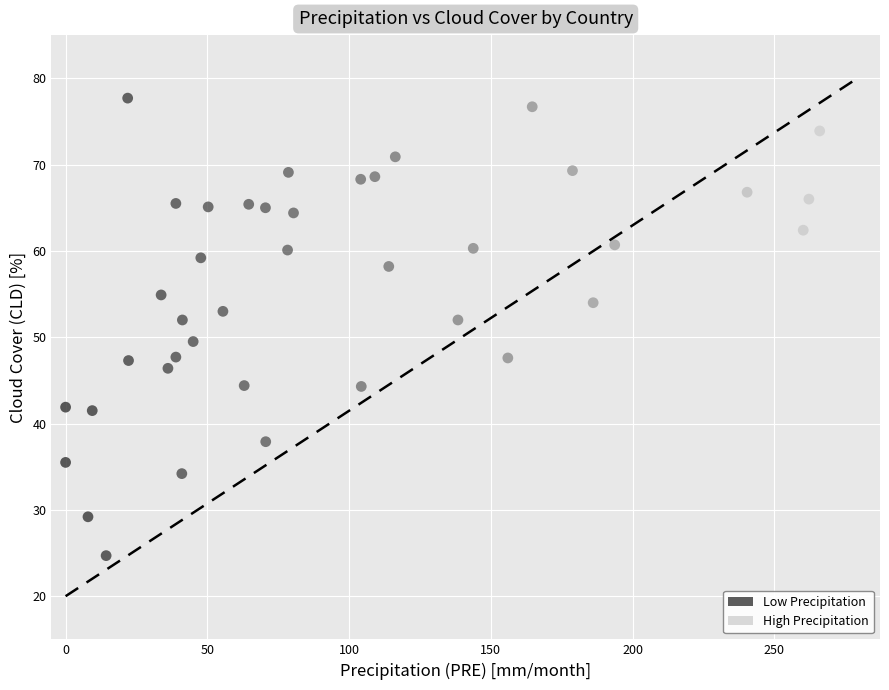

What is the range of Y values (max minus min)?

53.0